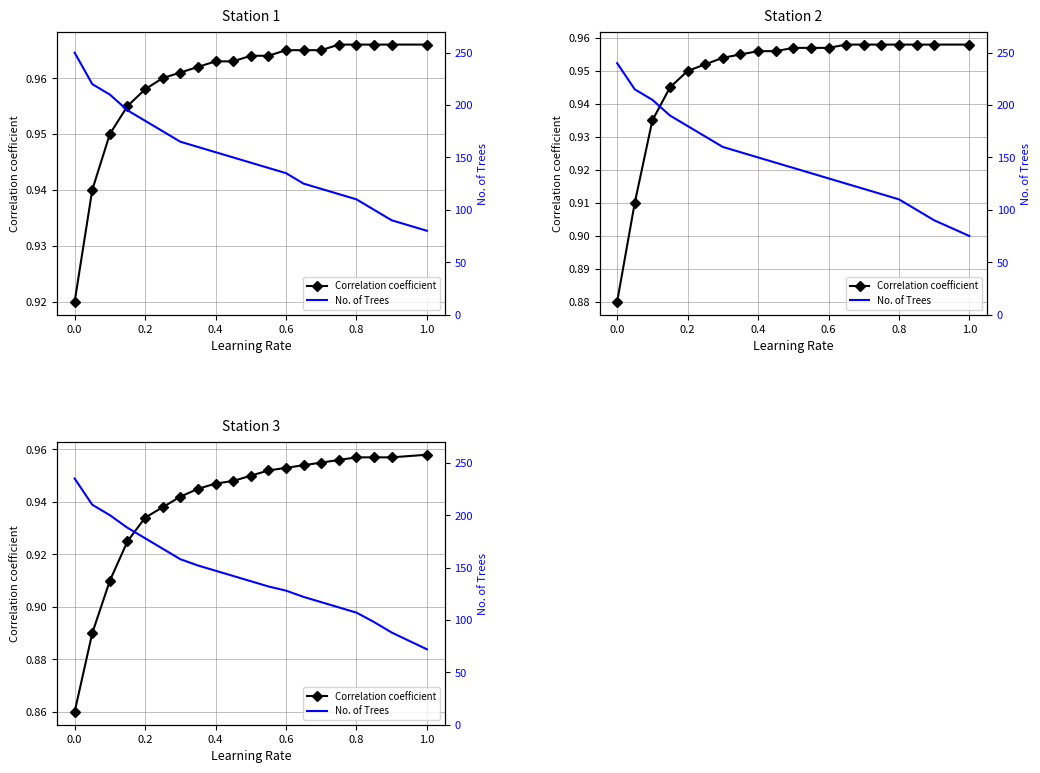

True or false: No. of Trees has a value of 239.1 at 0.2.

False